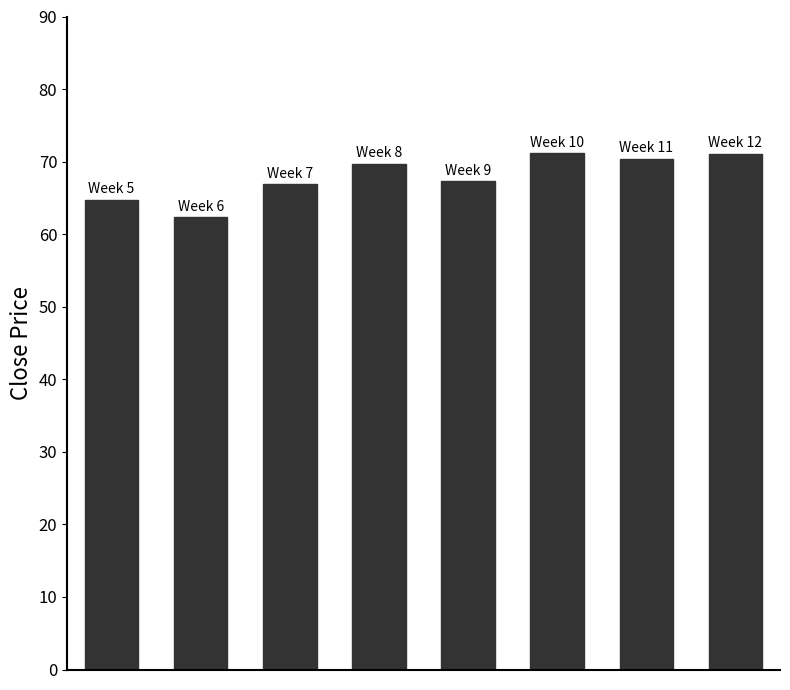

What is the difference between the maximum and minimum values?

8.8